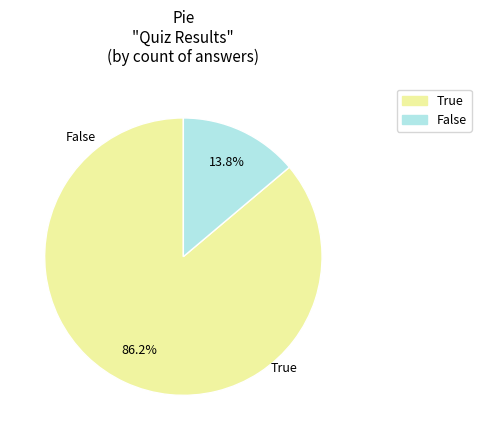

To the nearest percent, what portion does True represent?

86%